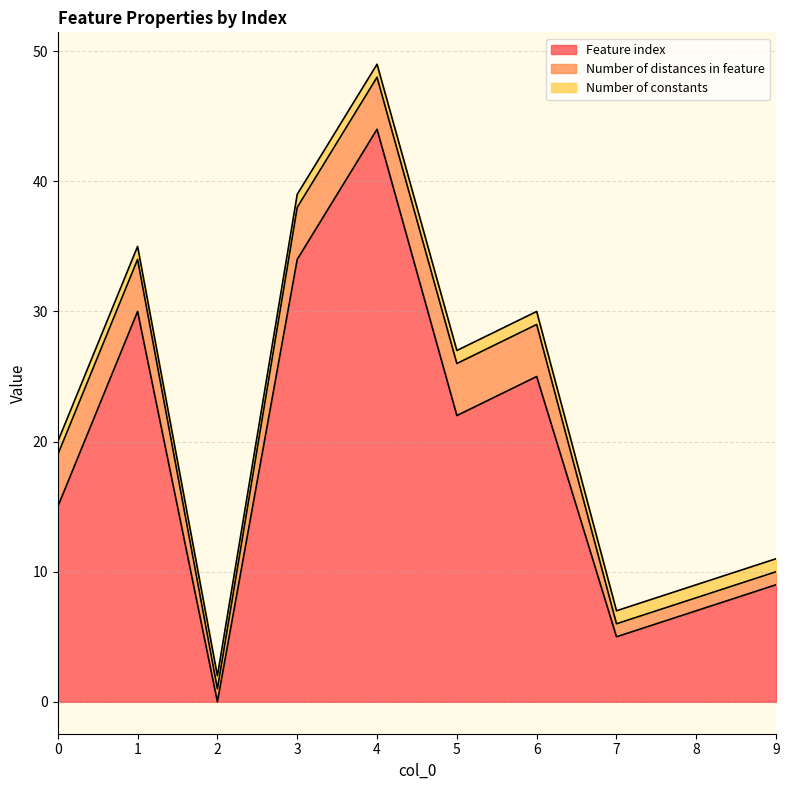

What is the value of the Number of constants point at the 1st from the left?

1